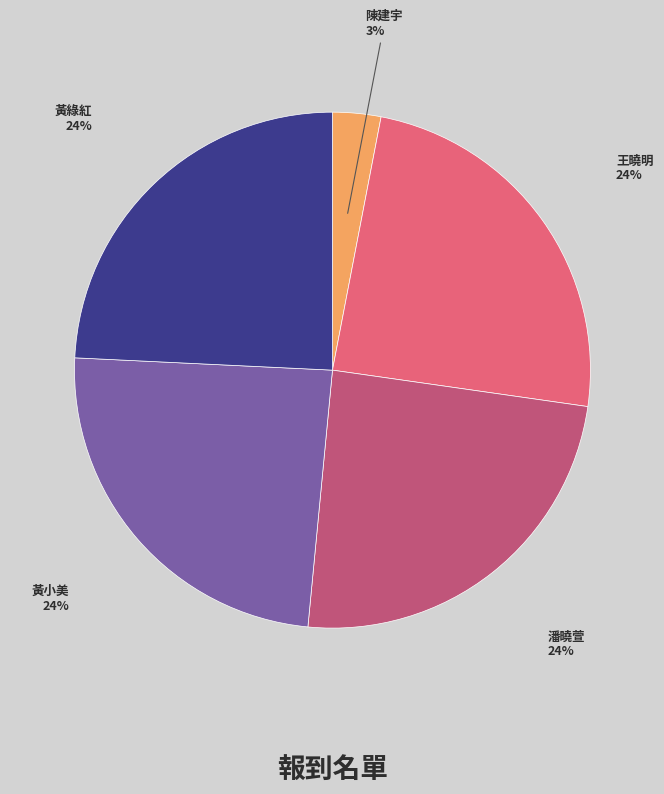

What is the ratio of the value at 黃綠紅 to the value at 陳建宇?

8.0